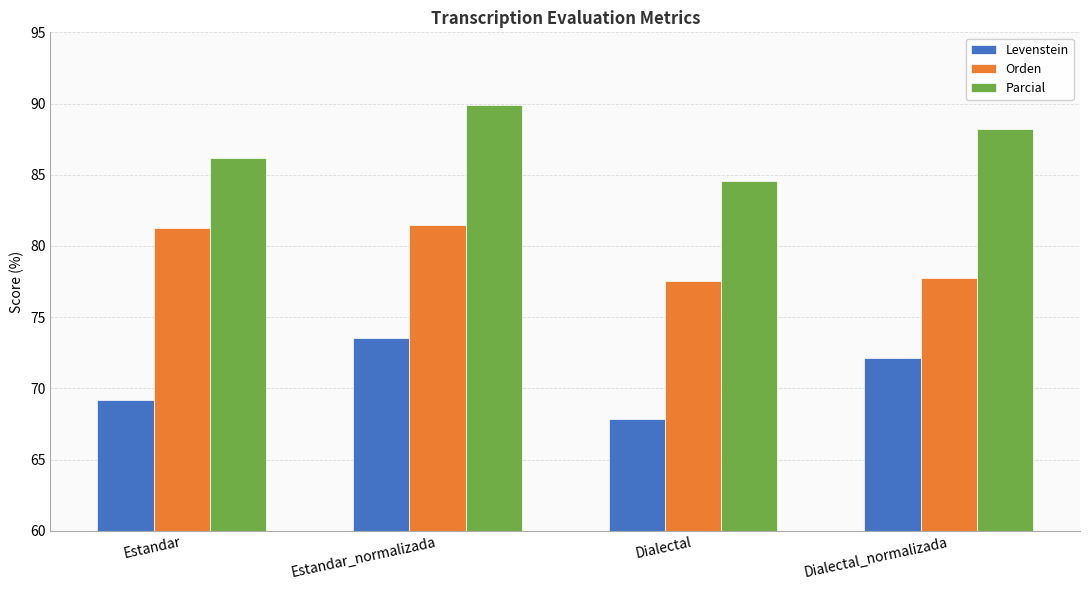

What are all the series names shown in the legend?

Levenstein, Orden, Parcial